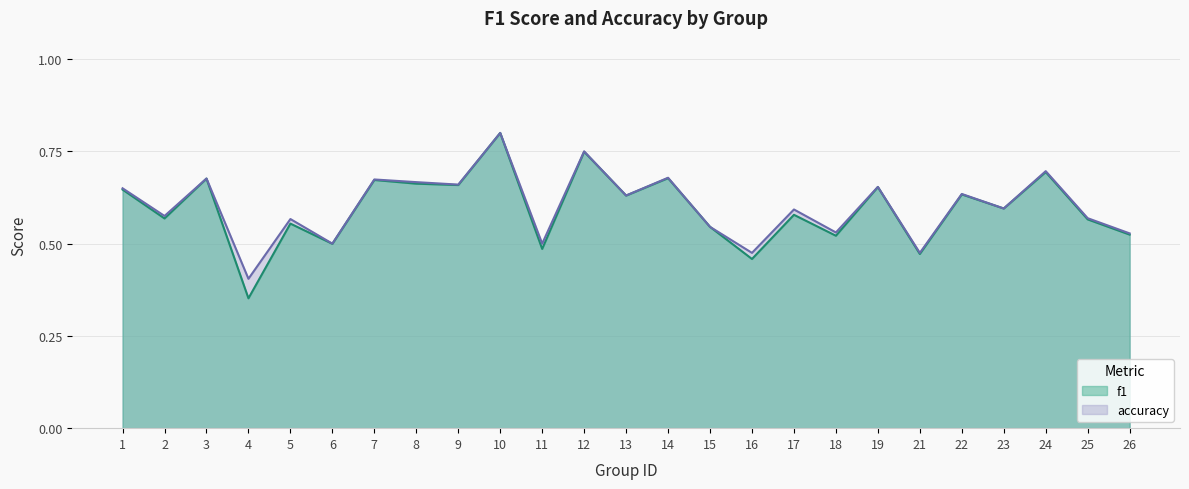

The f1 series shows 1.0 at 8. True or false?

False